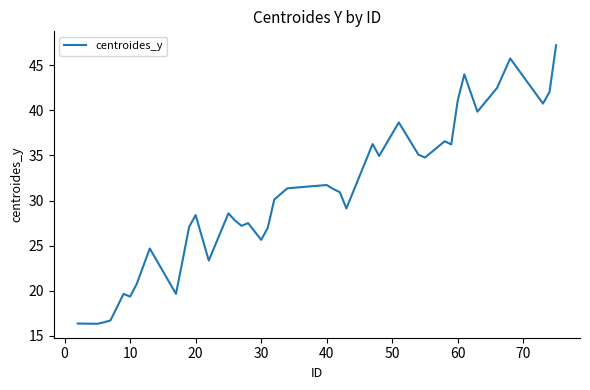

What is the greatest value displayed?

47.2